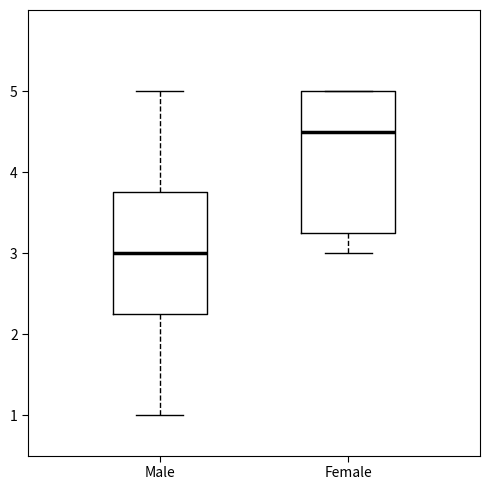

Where is the upper edge of the box for Female on the y-axis? The values are not printed on the chart, so give them approximately, as read against the axis.

5.0